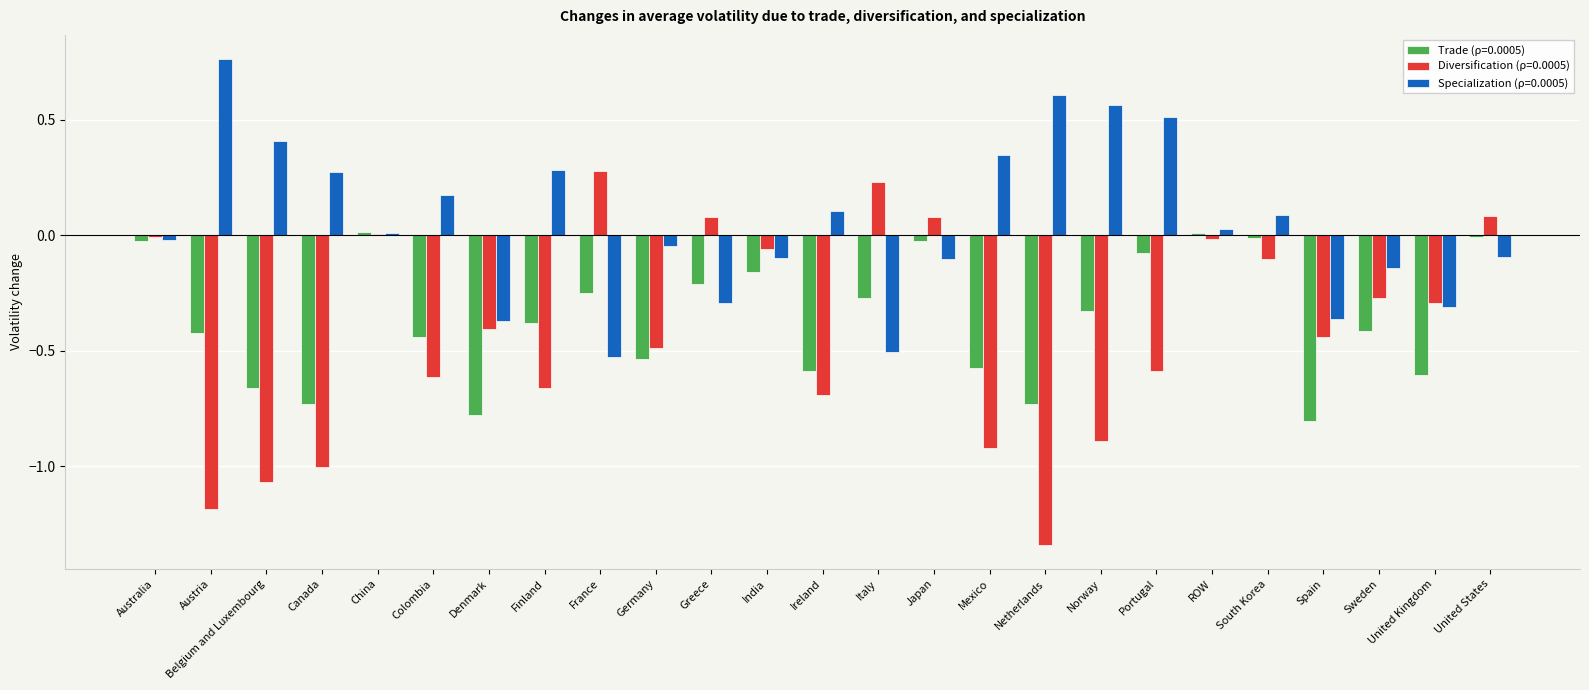

Are the bars grouped side by side (vs. stacked)?

Yes